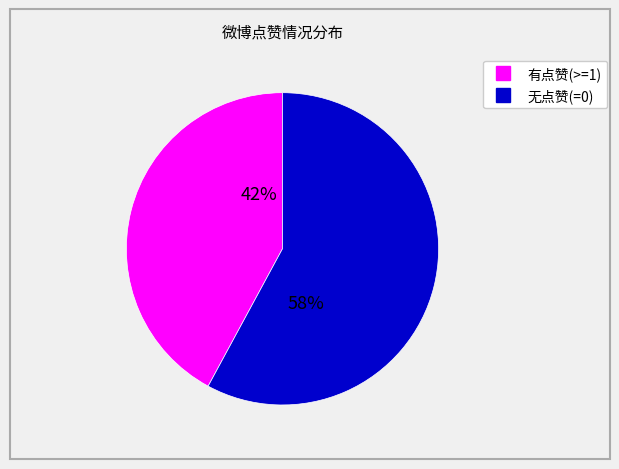

Is there any slice that represents more than half of the pie?

Yes